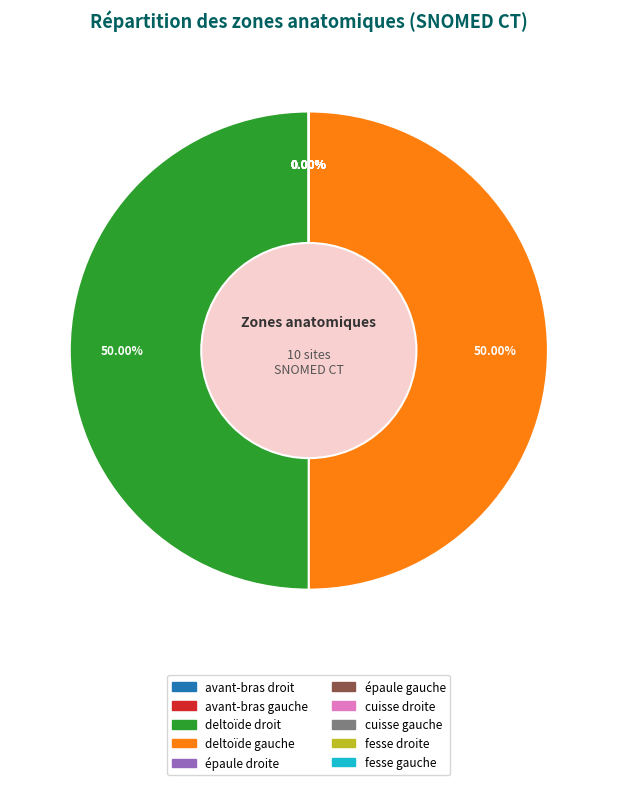

Rank the categories by value from highest to lowest.

deltoïde gauche, deltoïde droit, fesse droite, fesse gauche, épaule gauche, épaule droite, avant-bras gauche, avant-bras droit, cuisse gauche, cuisse droite